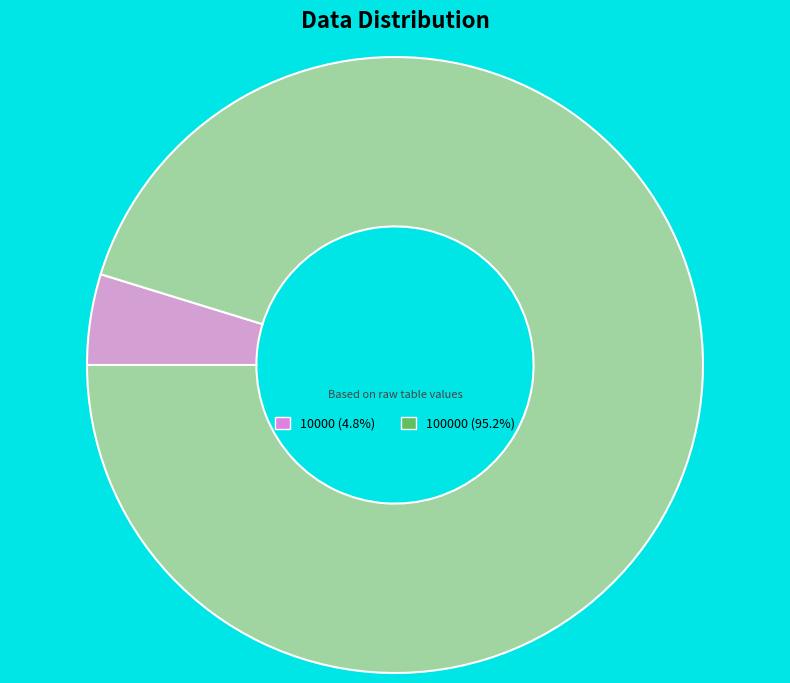

Is there a majority slice in this chart?

Yes